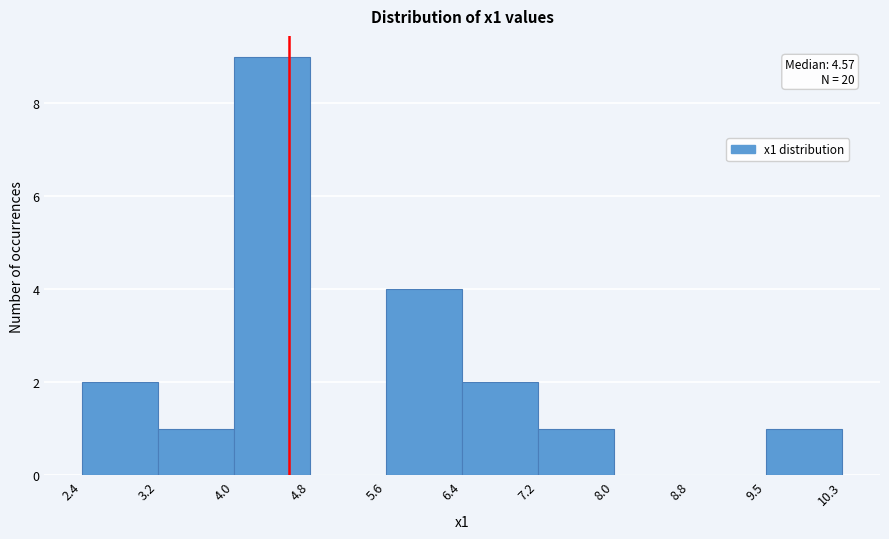

Over which range of the x-axis is the bar tallest?

4.0 to 4.8